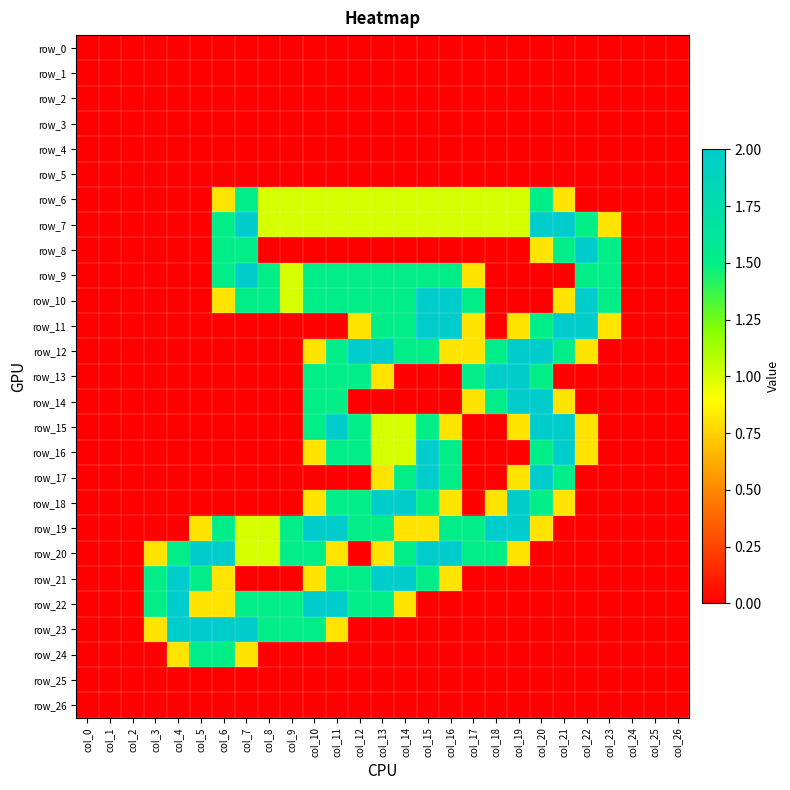

Where is row_20 nearest to the value 1?

col_7